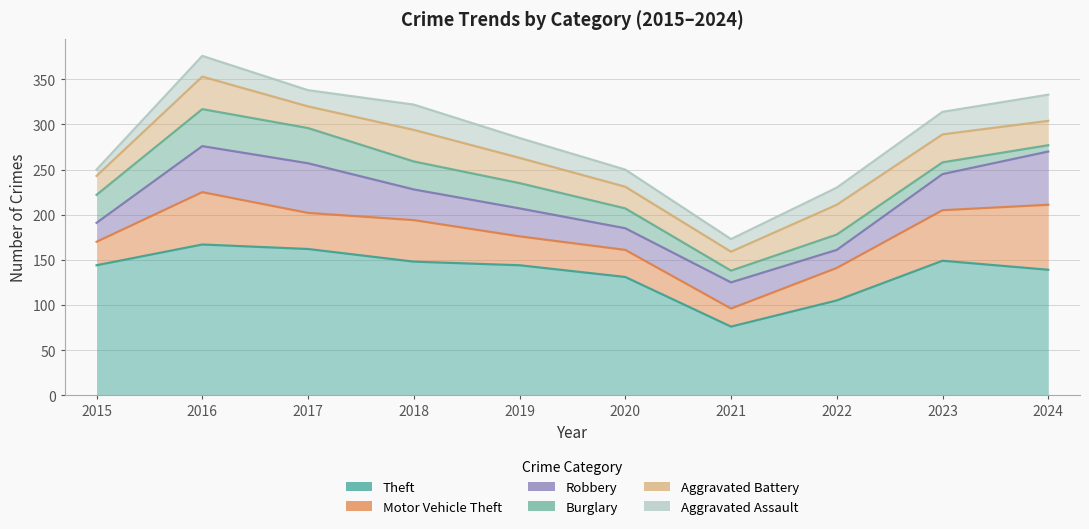

Where is the first local maximum for Aggravated Assault?

2016